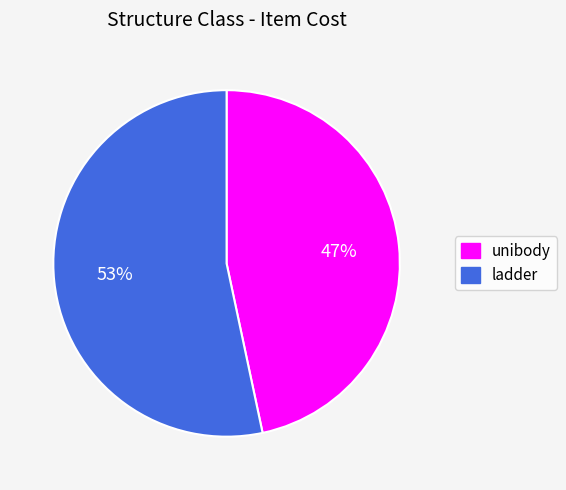

To the nearest percent, what percentage of the pie is ladder?

53%